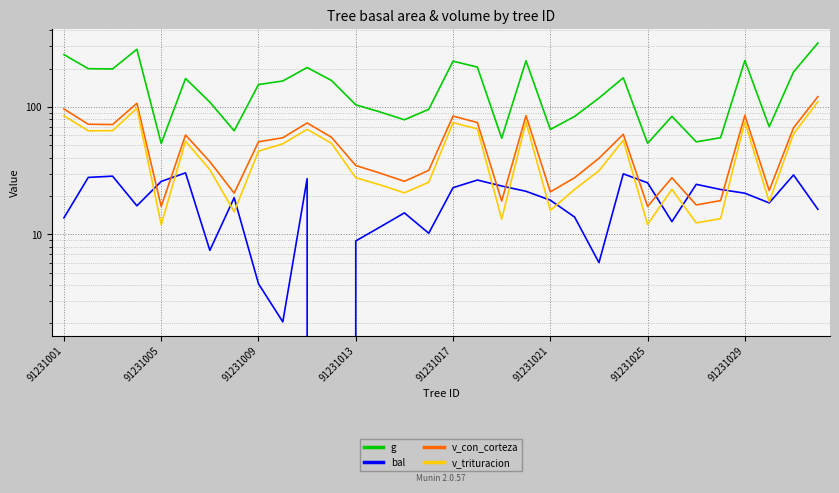

How many data points in v_trituracion are above 45?

16